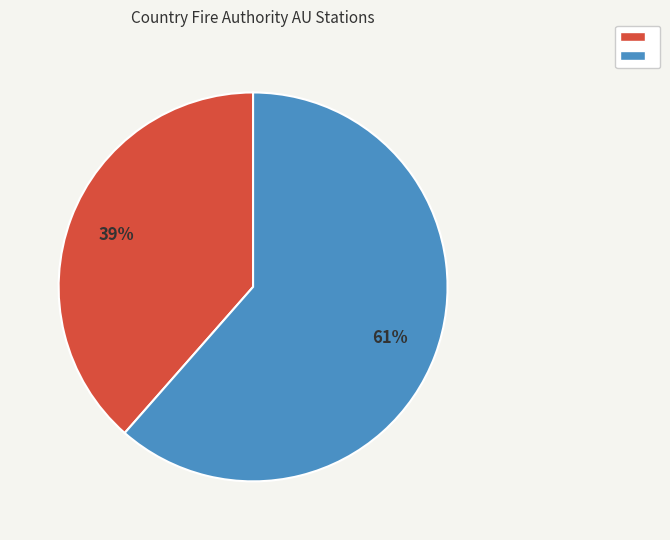

Is there a majority slice in this chart?

Yes